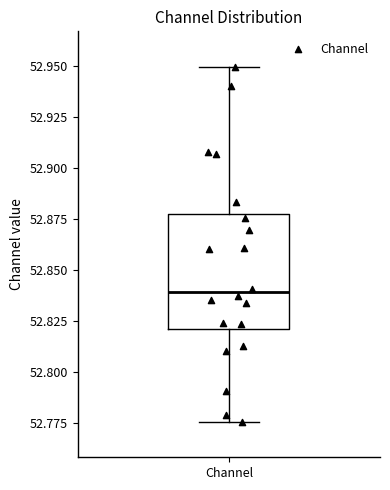

Transcribe this box plot: give where the median line is, the range the box spans, and where the two whiskers end, as read against the y-axis. The values are not printed on the chart, so give them approximately, as read against the axis.

median 52.840, box 52.820 to 52.875, whiskers 52.775 to 52.950